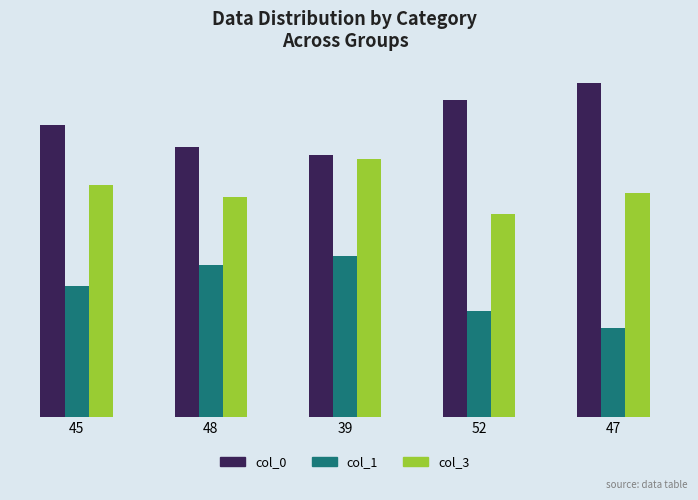

What is the spread (max minus min) of values at 52?

50